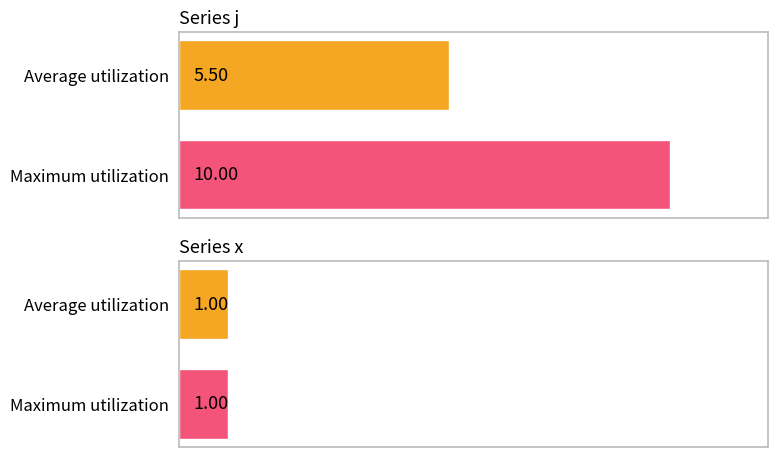

The value of x at 4 is 1. True or false?

False